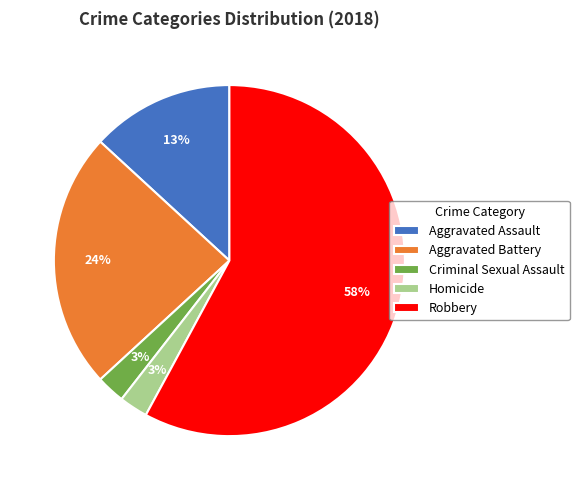

True or false: Criminal Sexual Assault accounts for 3% of the total.

True